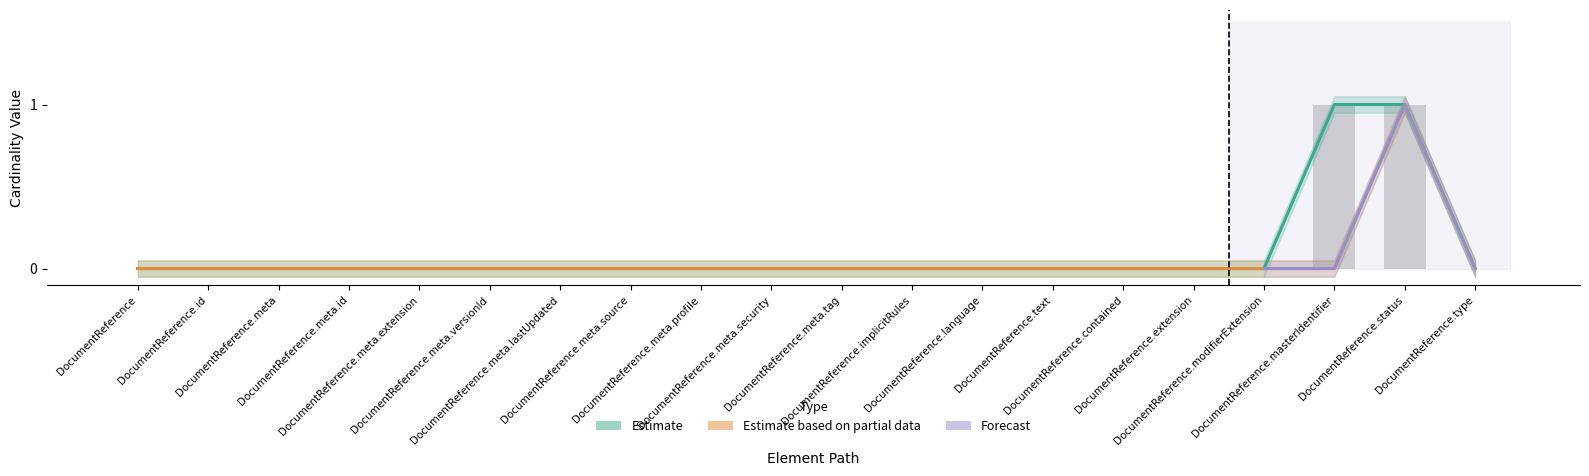

Reading left to right, what are all the values shown in this chart?

Min: DocumentReference=0	DocumentReference.id=0	DocumentReference.meta=0	DocumentReference.meta.id=0	DocumentReference.meta.extension=0	DocumentReference.meta.versionId=0	DocumentReference.meta.lastUpdated=0	DocumentReference.meta.source=0	DocumentReference.meta.profile=0	DocumentReference.meta.security=0	DocumentReference.meta.tag=0	DocumentReference.implicitRules=0	DocumentReference.language=0	DocumentReference.text=0	DocumentReference.contained=0	DocumentReference.extension=0	DocumentReference.modifierExtension=0	DocumentReference.masterIdentifier=1	DocumentReference.status=1	DocumentReference.type=0
Base Min: DocumentReference=0	DocumentReference.id=0	DocumentReference.meta=0	DocumentReference.meta.id=0	DocumentReference.meta.extension=0	DocumentReference.meta.versionId=0	DocumentReference.meta.lastUpdated=0	DocumentReference.meta.source=0	DocumentReference.meta.profile=0	DocumentReference.meta.security=0	DocumentReference.meta.tag=0	DocumentReference.implicitRules=0	DocumentReference.language=0	DocumentReference.text=0	DocumentReference.contained=0	DocumentReference.extension=0	DocumentReference.modifierExtension=0	DocumentReference.masterIdentifier=0	DocumentReference.status=1	DocumentReference.type=0